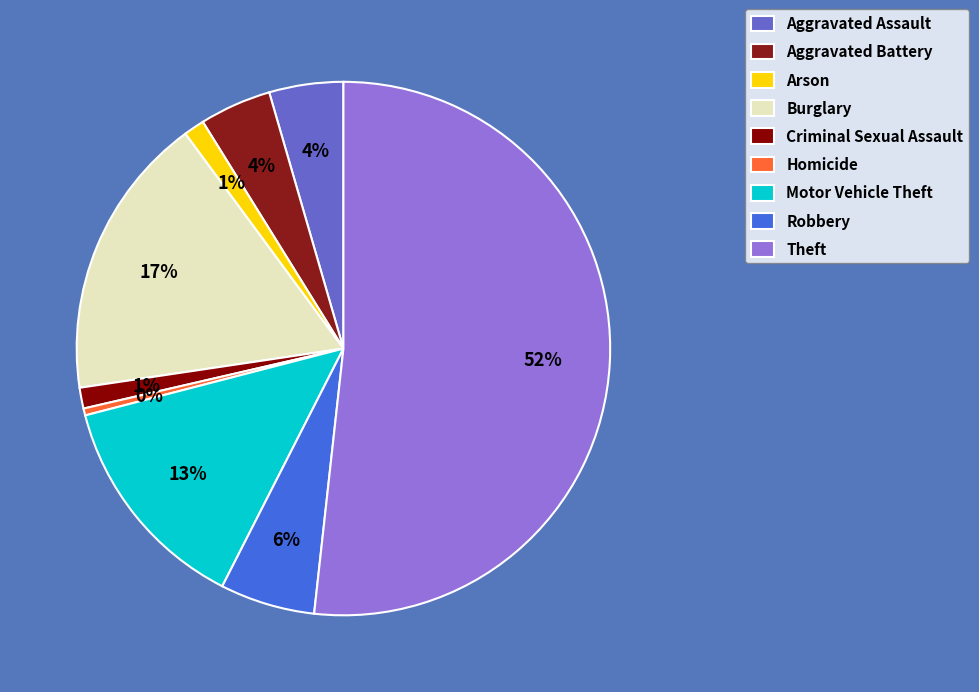

What is the total percentage of Arson and Aggravated Battery?

5.6%